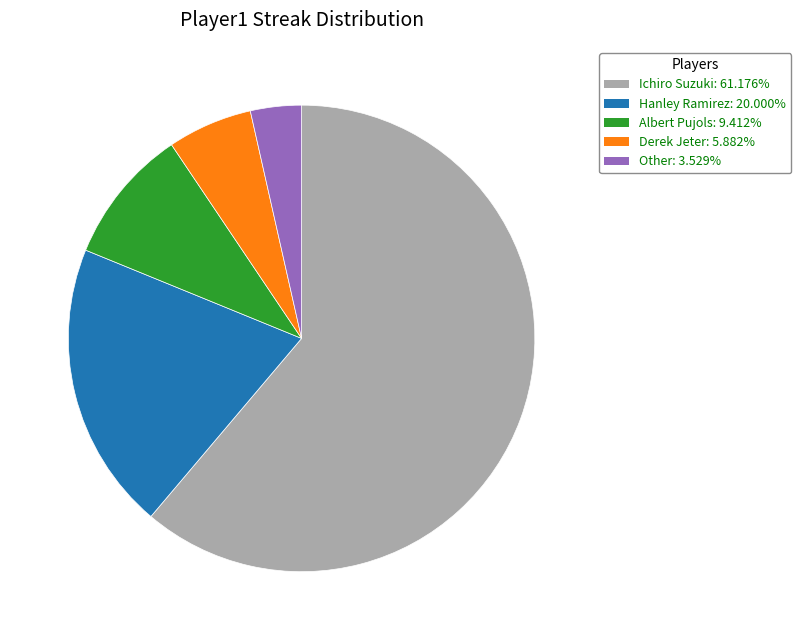

Rank the categories by value from lowest to highest.

Other, Derek Jeter, Albert Pujols, Hanley Ramirez, Ichiro Suzuki